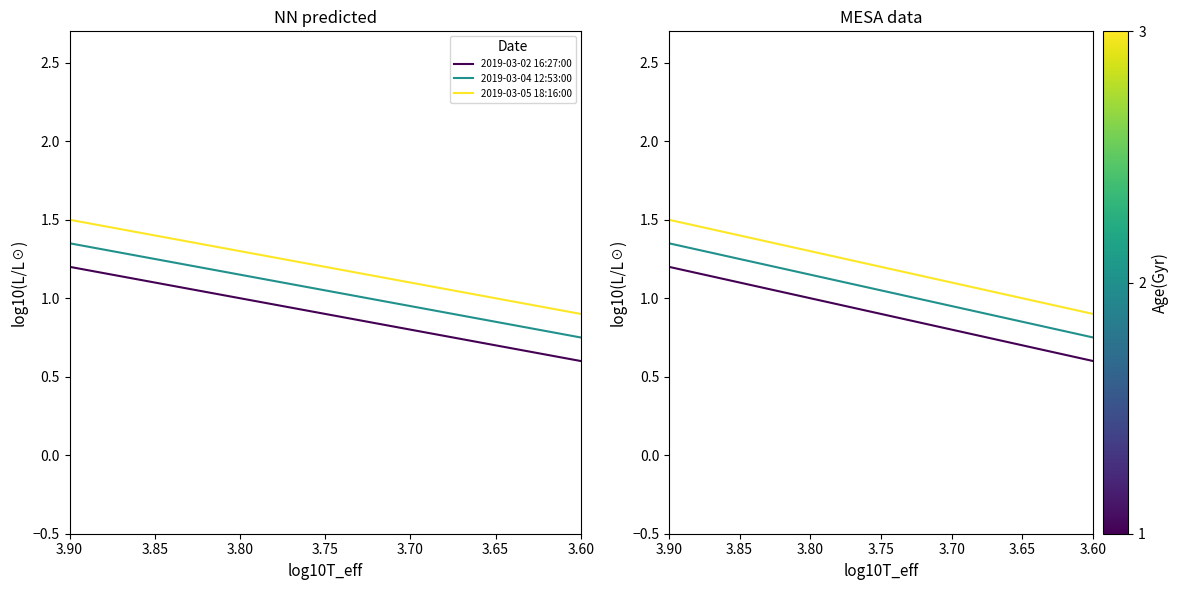

Does the chart have visible grid lines?

No